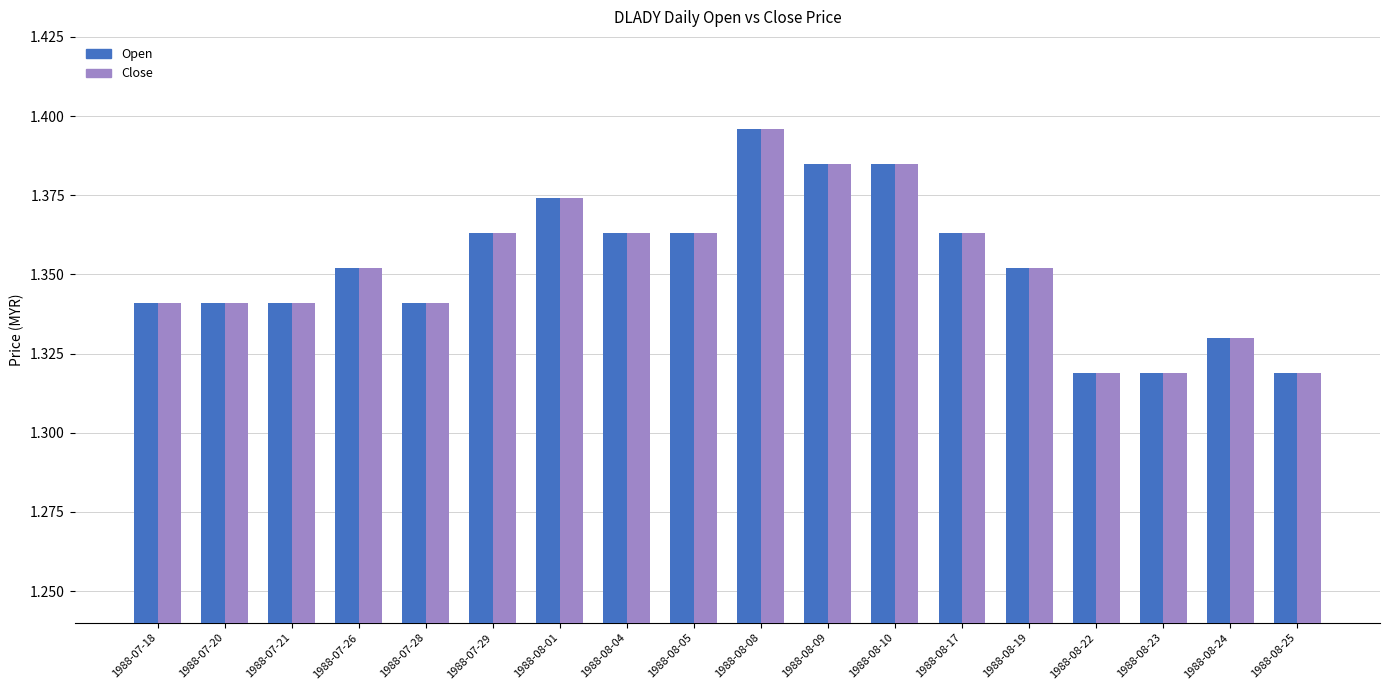

The Open series shows 0.3 at 1988-07-29. True or false?

False